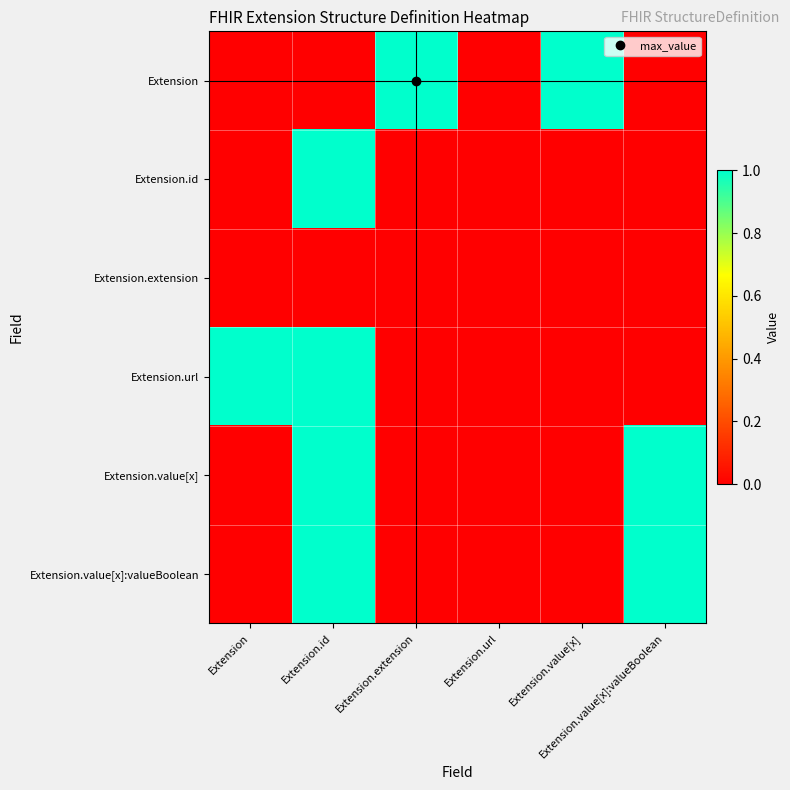

Which category has the highest value across all series?

Extension.extension